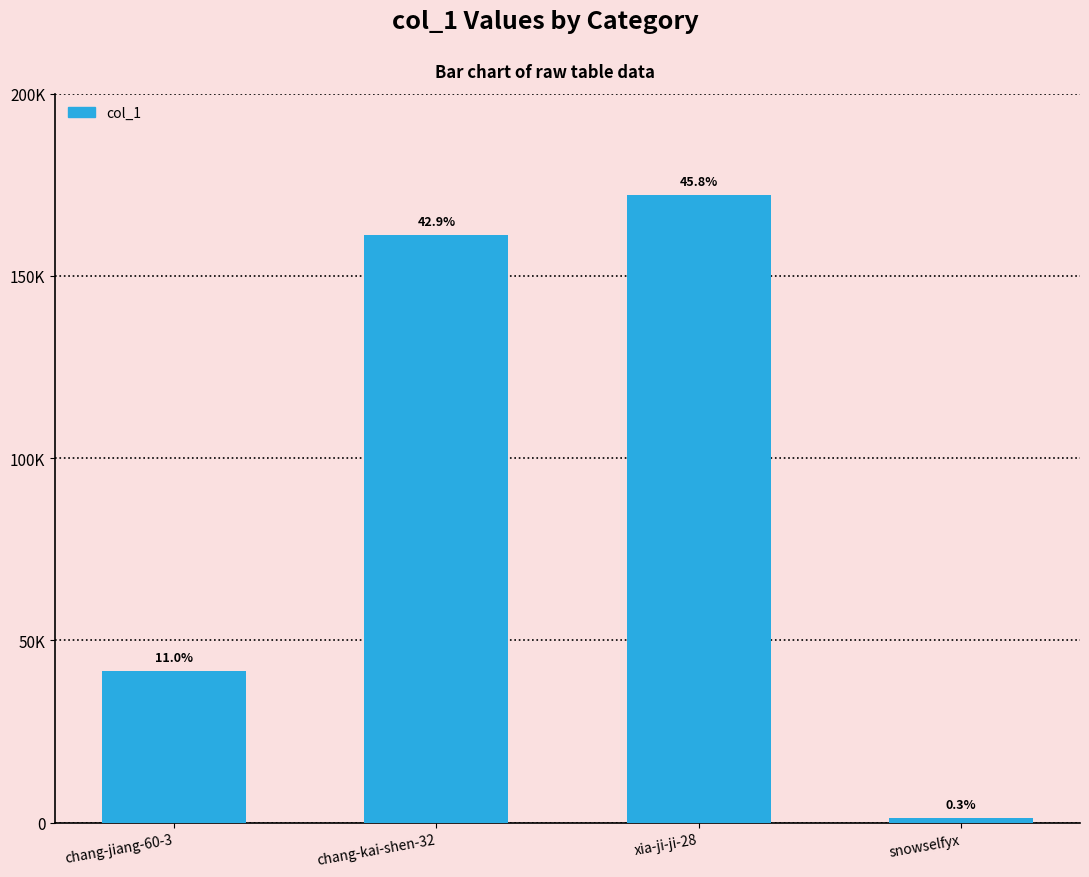

Reading right to left, transcribe all the data shown in this chart.

snowselfyx=1289	xia-ji-ji-28=172137	chang-kai-shen-32=161206	chang-jiang-60-3=41565